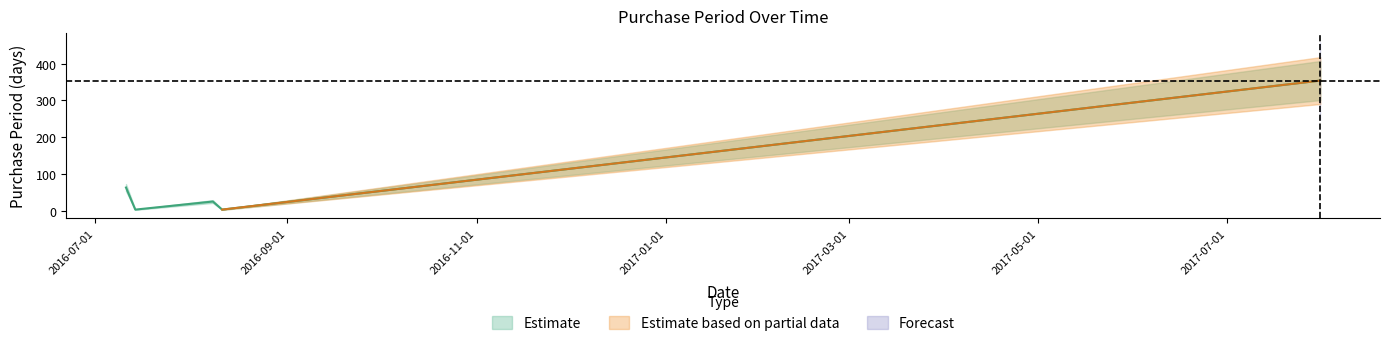

At which category does the data reach its first local valley?

2016-07-14